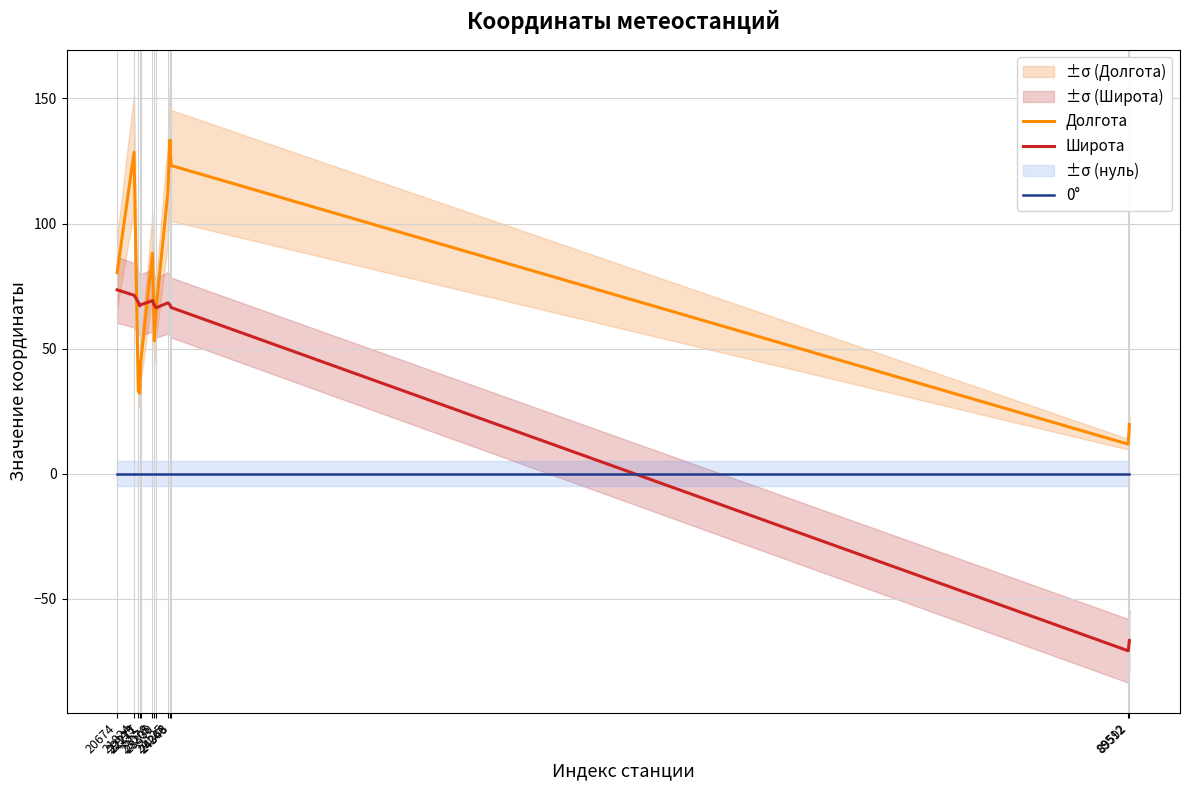

List the series in order of their peak value, highest first.

Долгота, Широта, 0°